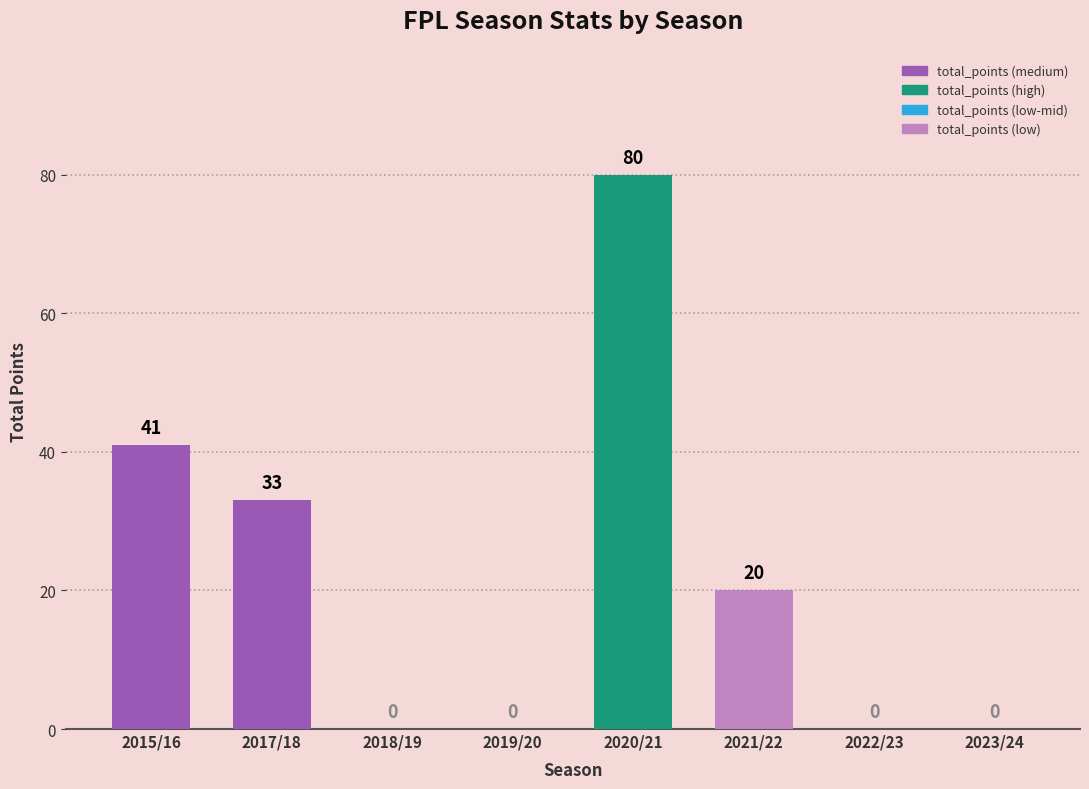

Reading left to right, what are all the values shown in this chart?

41	33	0	0	80	20	0	0